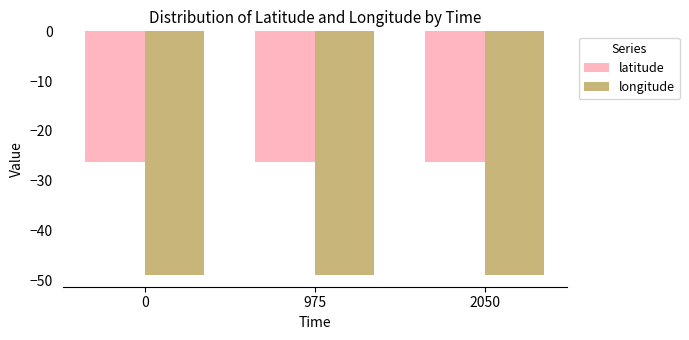

Count the number of data series in this chart.

2